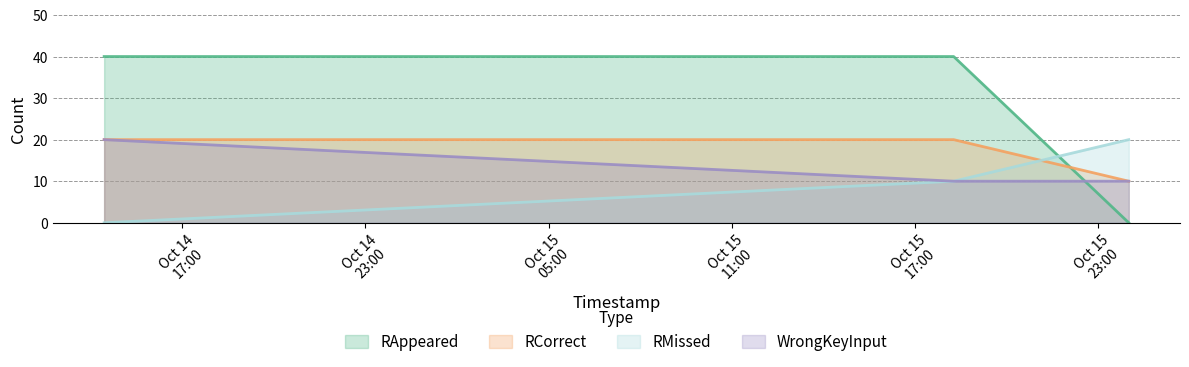

How many distinct data groups are displayed?

4